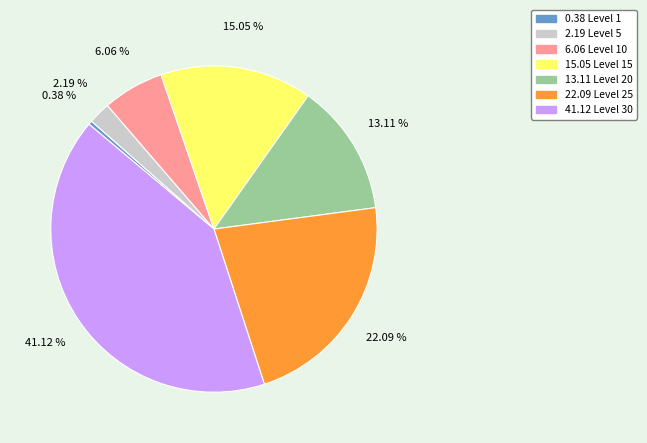

Does any single category account for the majority?

No